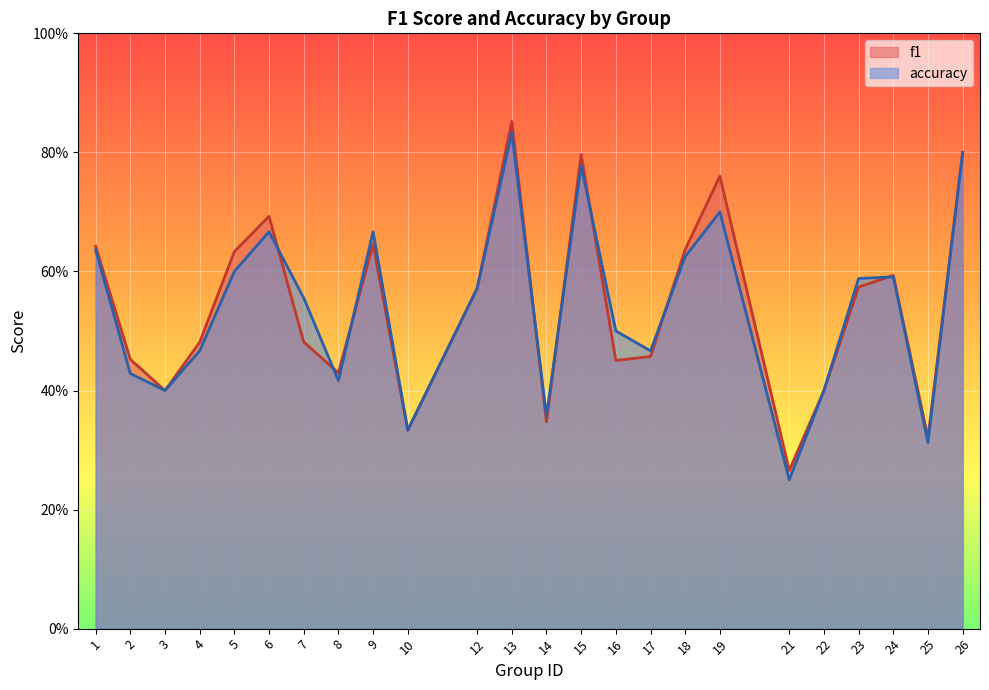

How many categories are shown in the chart?

24